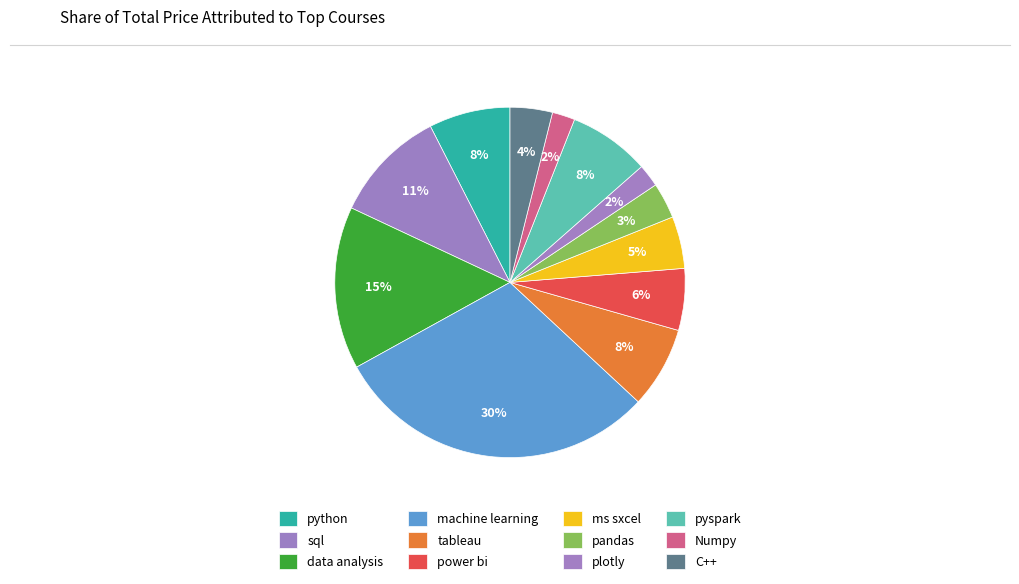

What is the largest slice in the pie chart?

machine learning